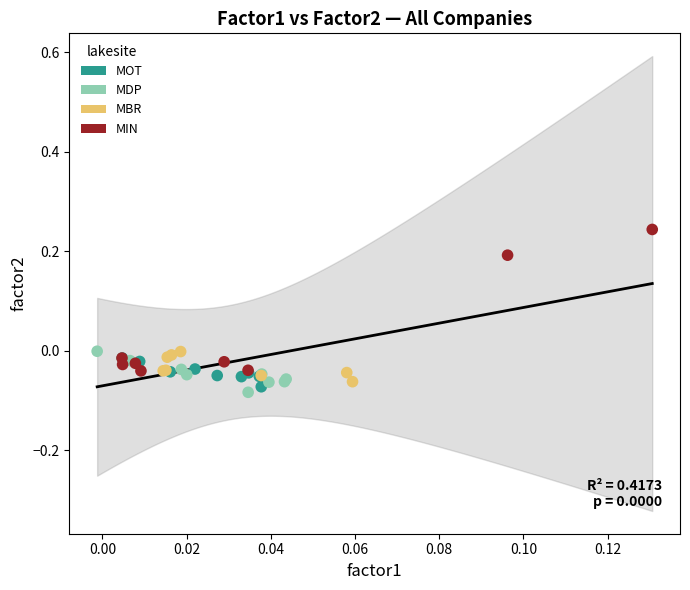

Which series has the widest spread of Y values?

MIN